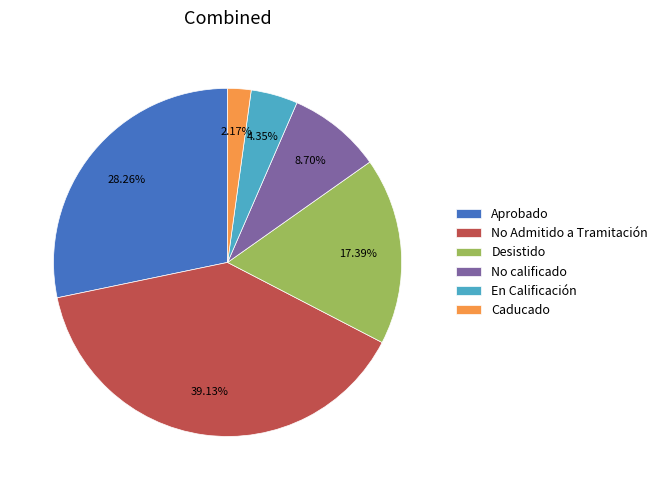

To the nearest percent, what is the average slice percentage?

17%